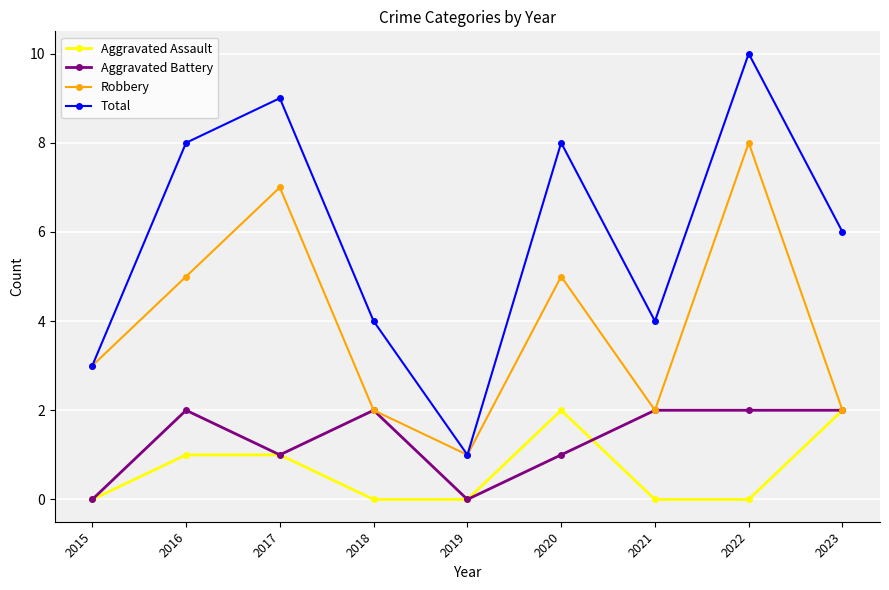

How many distinct data groups are displayed?

4